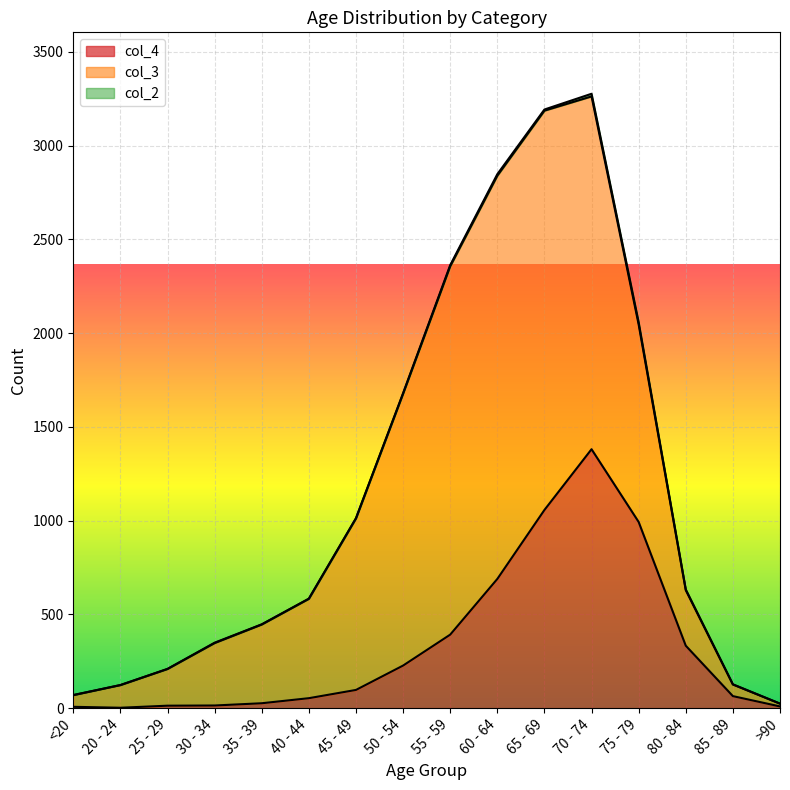

At how many categories does at least one series exceed 803?

7